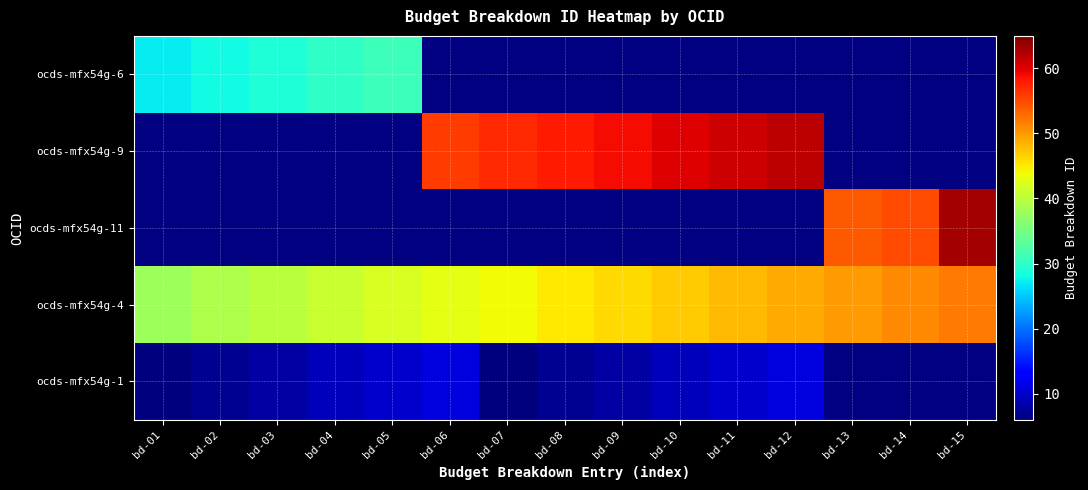

At how many categories does at least one series exceed 23?

15